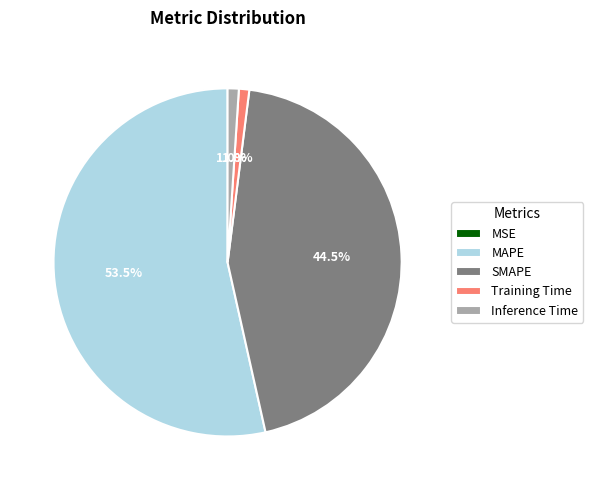

What is the largest slice in the pie chart?

MAPE